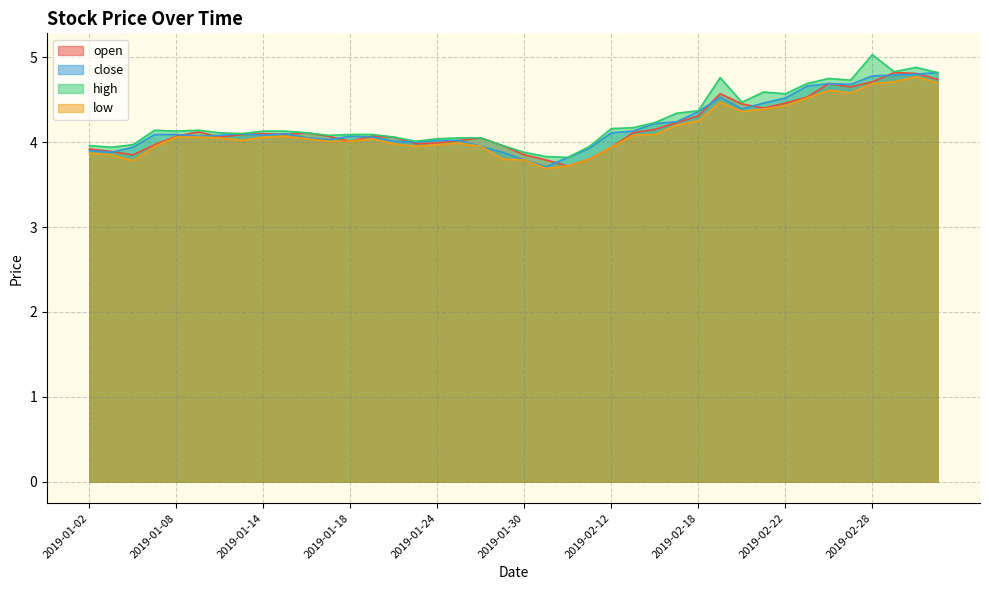

Where is close nearest to the value 4?

2019-01-23